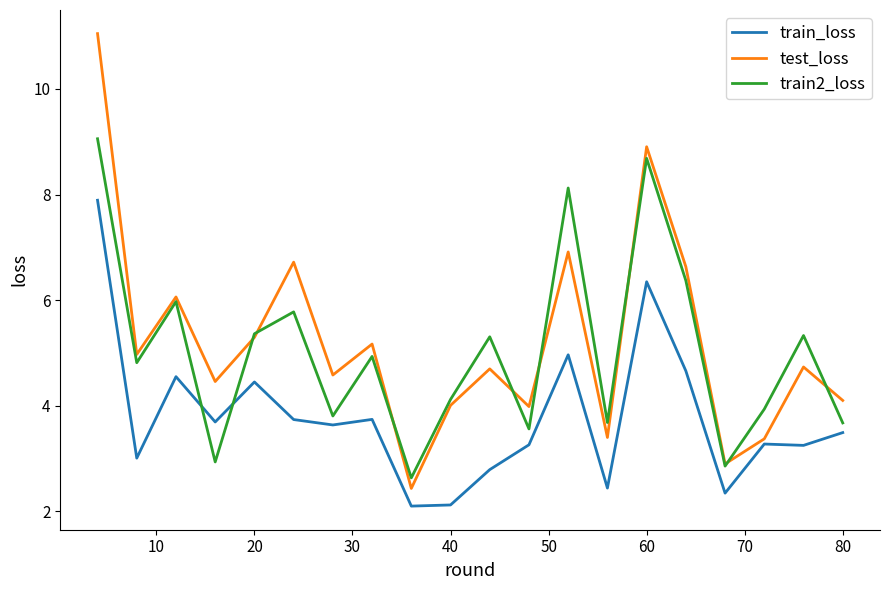

True or false: train_loss and train2_loss intersect in this chart.

True